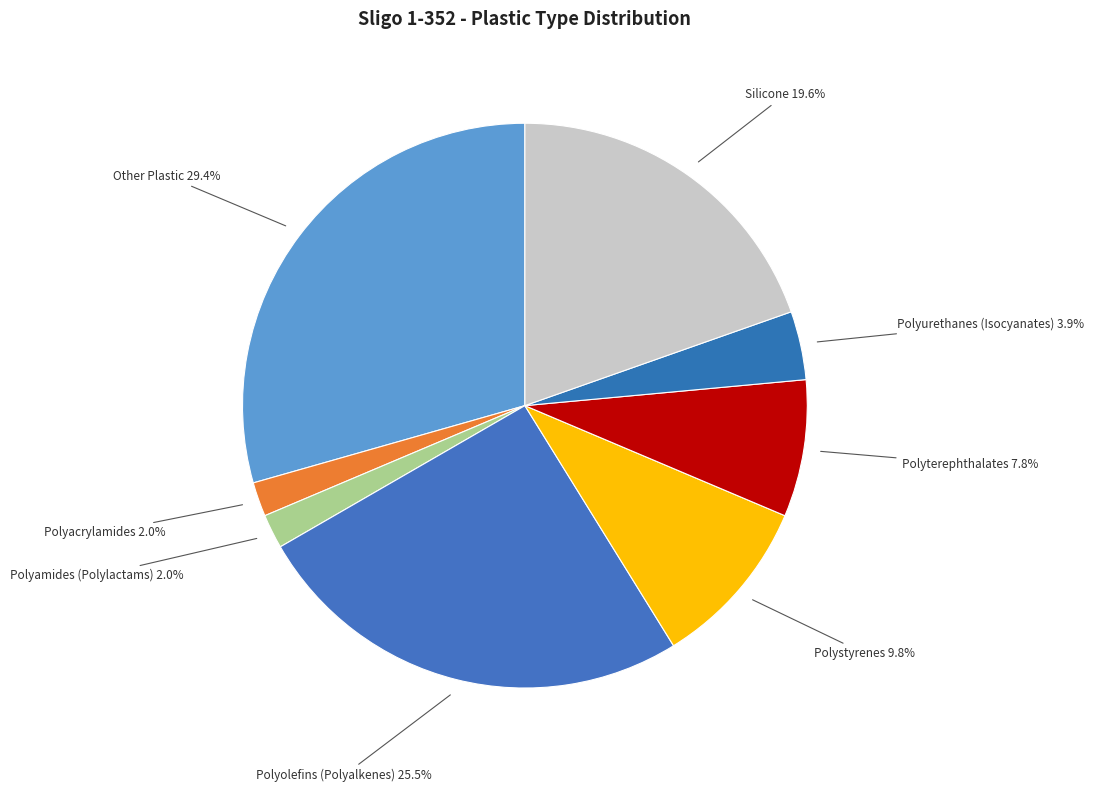

How many segments does this pie chart have?

8